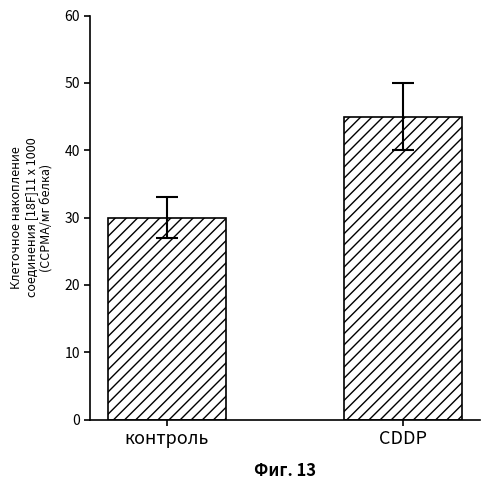

What is the smallest value displayed?

30